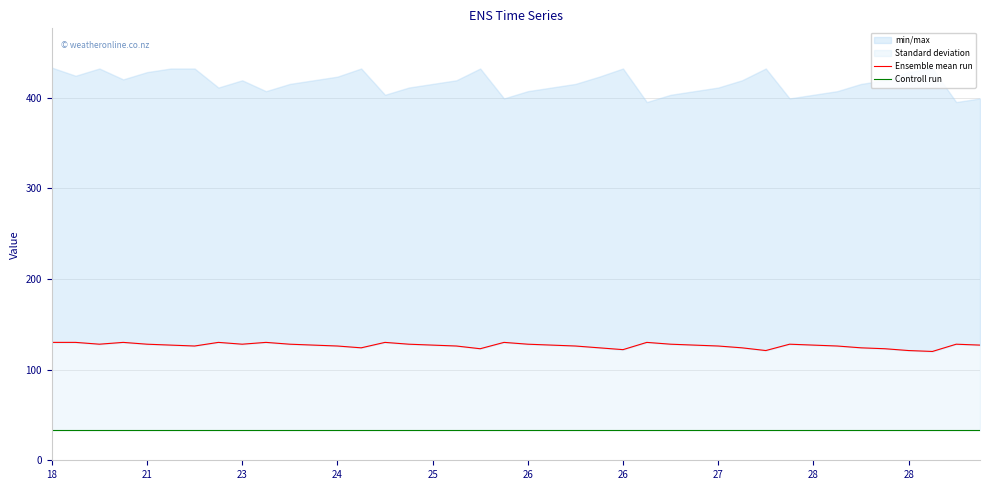

True or false: Ensemble mean run and Controll run intersect in this chart.

False